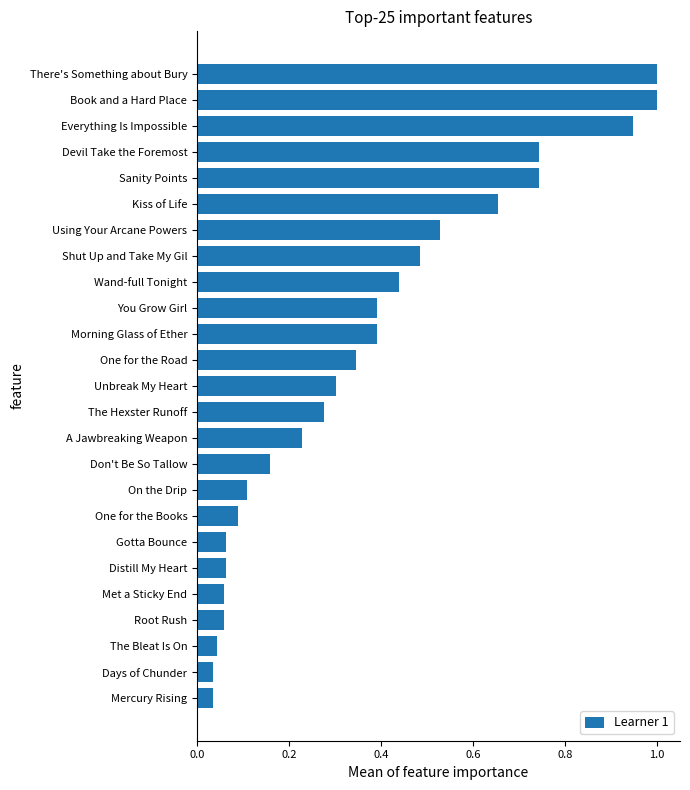

True or false: the data shows 0.1 at Gotta Bounce.

True